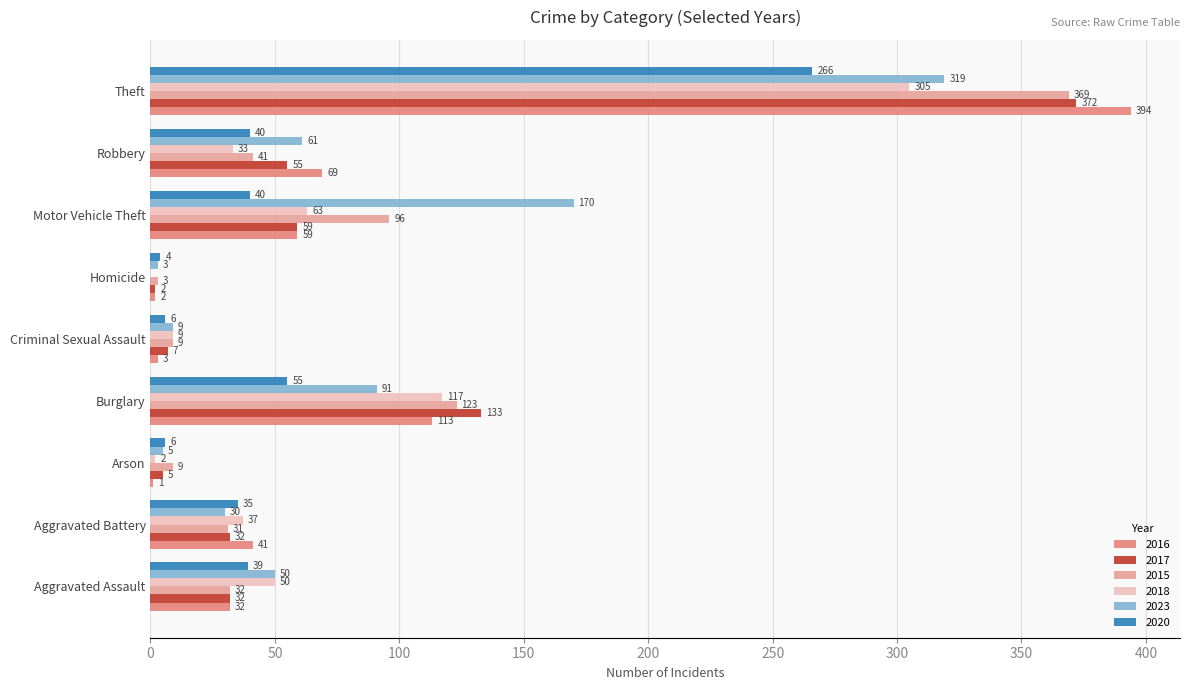

At which label is 2023 closest to 161?

Motor Vehicle Theft